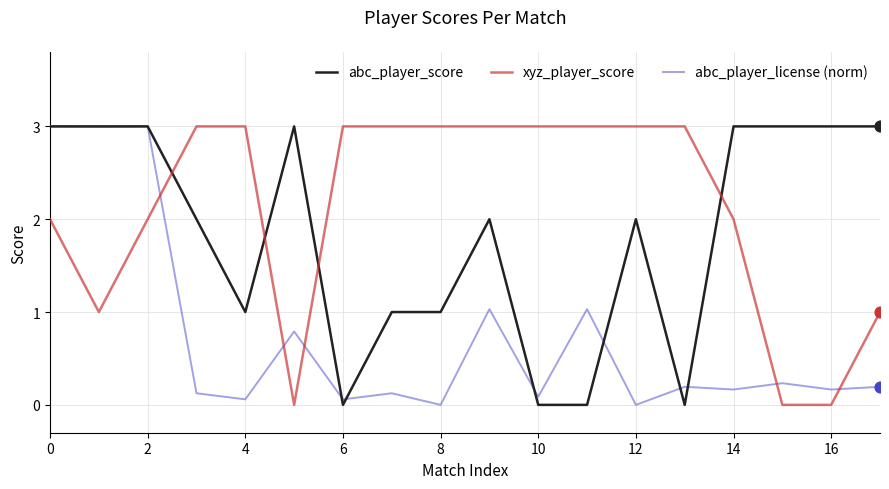

Which series has the largest total across all categories?

xyz_player_score